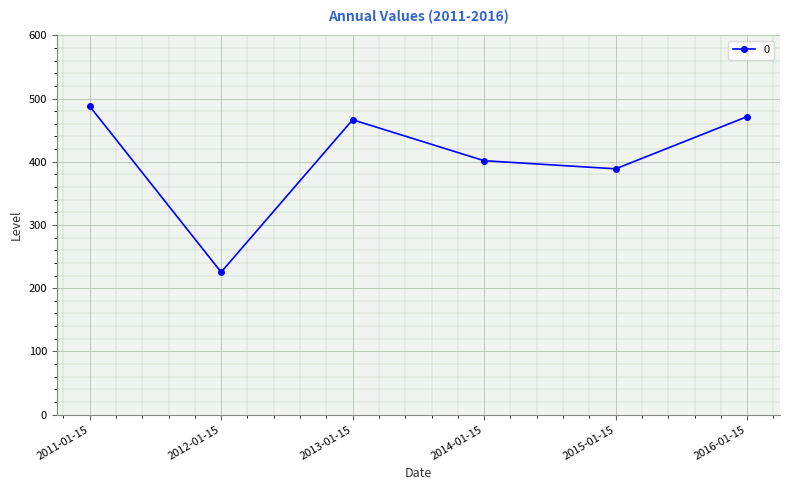

At which label does the data first exceed 466?

2011-01-15